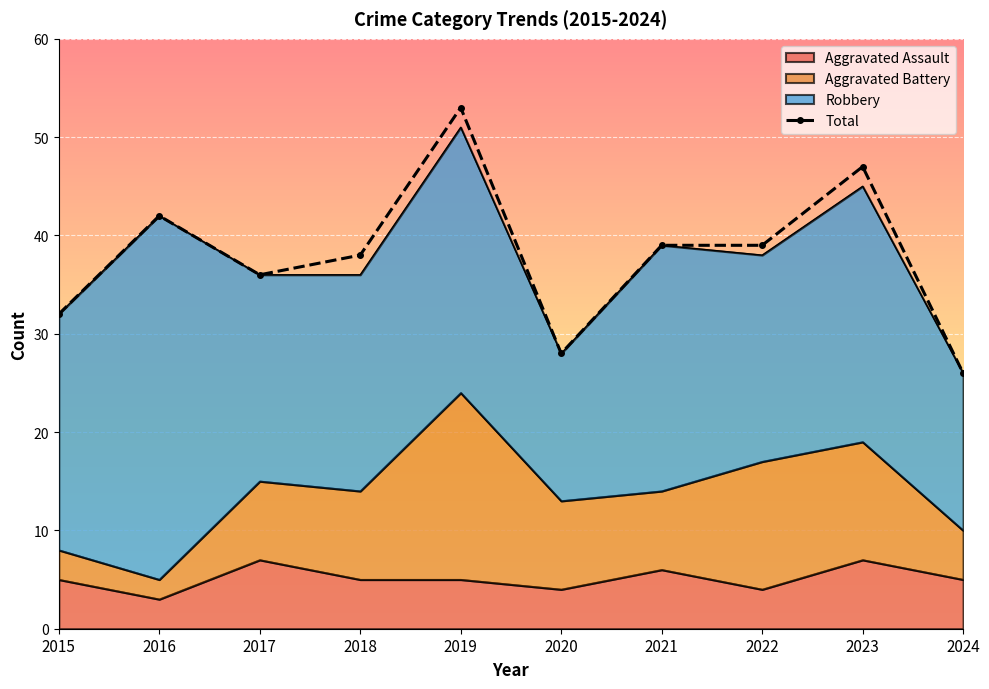

What is the smallest value displayed?

26